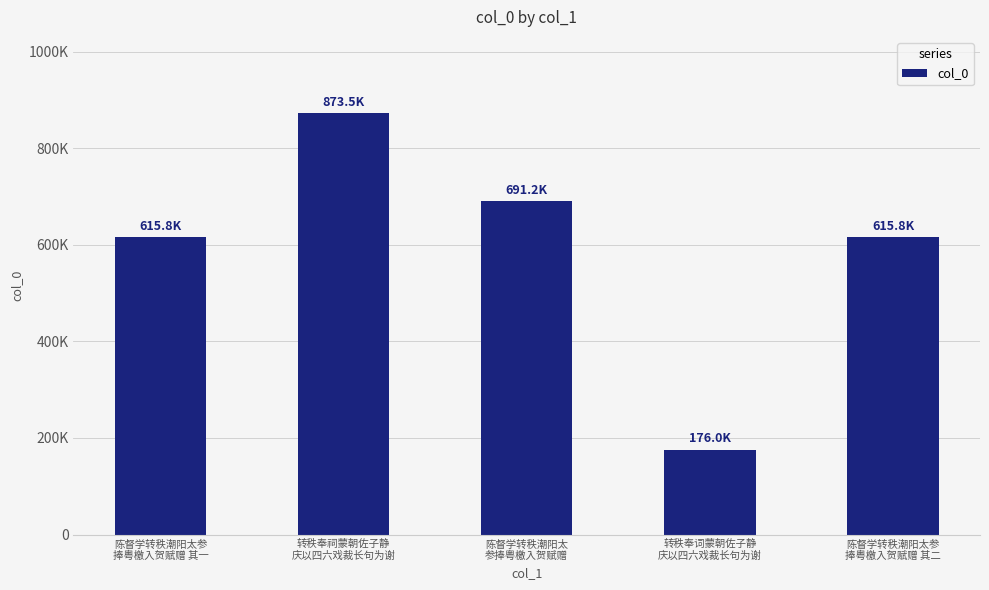

What is the label of the 2nd bar from the left?

转秩奉祠蒙朝佐子静
庆以四六戏裁长句为谢